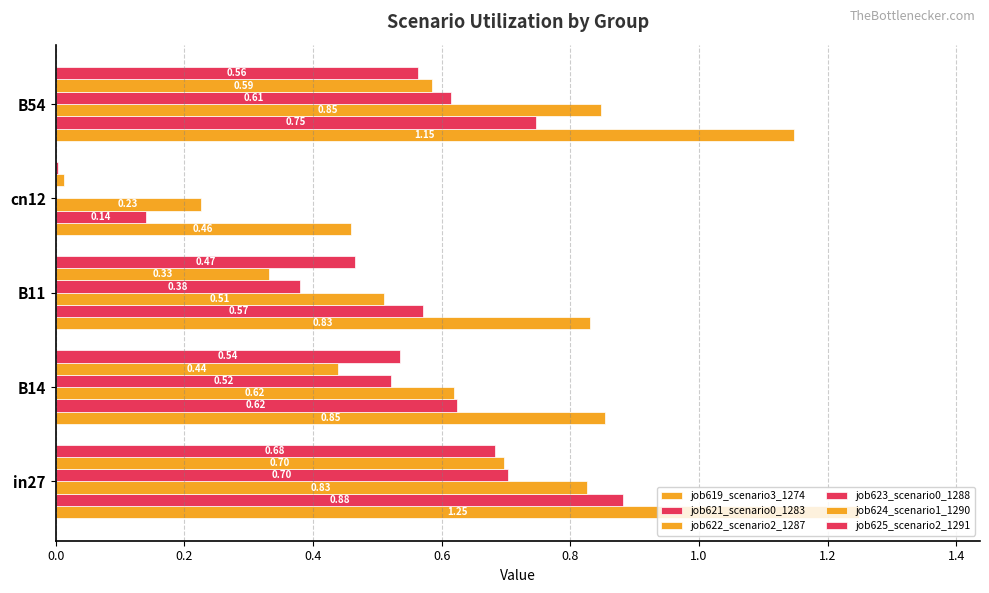

What is the difference between the maximum and minimum values in the job621_scenario0_1283 series?

0.7